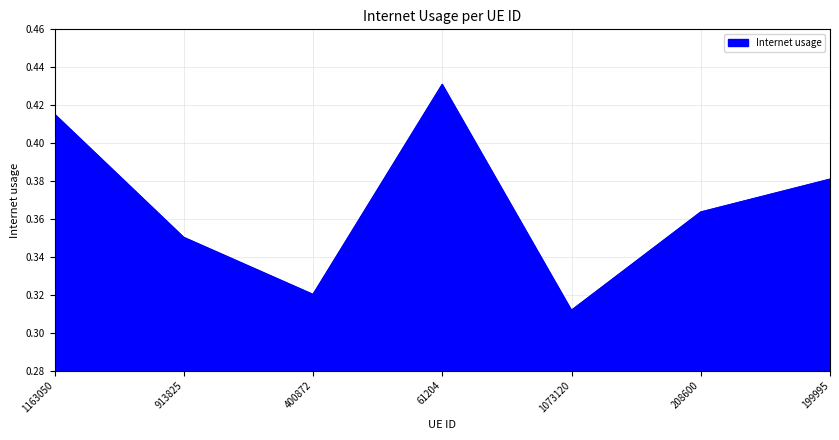

What is the sum of all values?

2.6